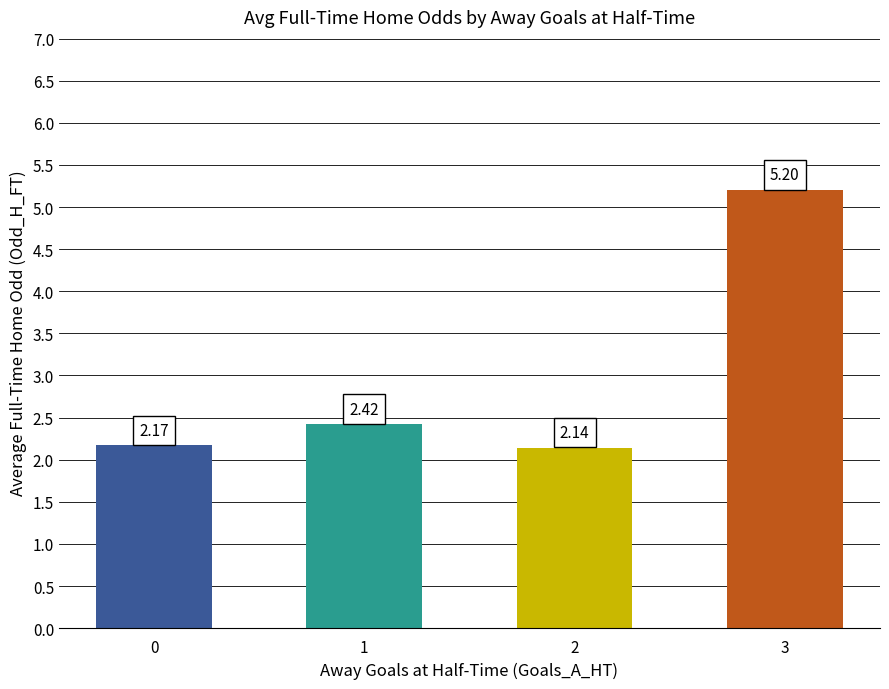

Which has a higher value, 0 or 3?

3